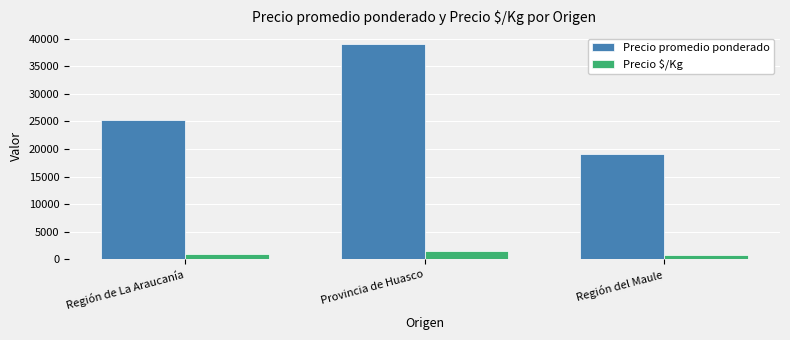

What is the total value across all series at Provincia de Huasco?

40646